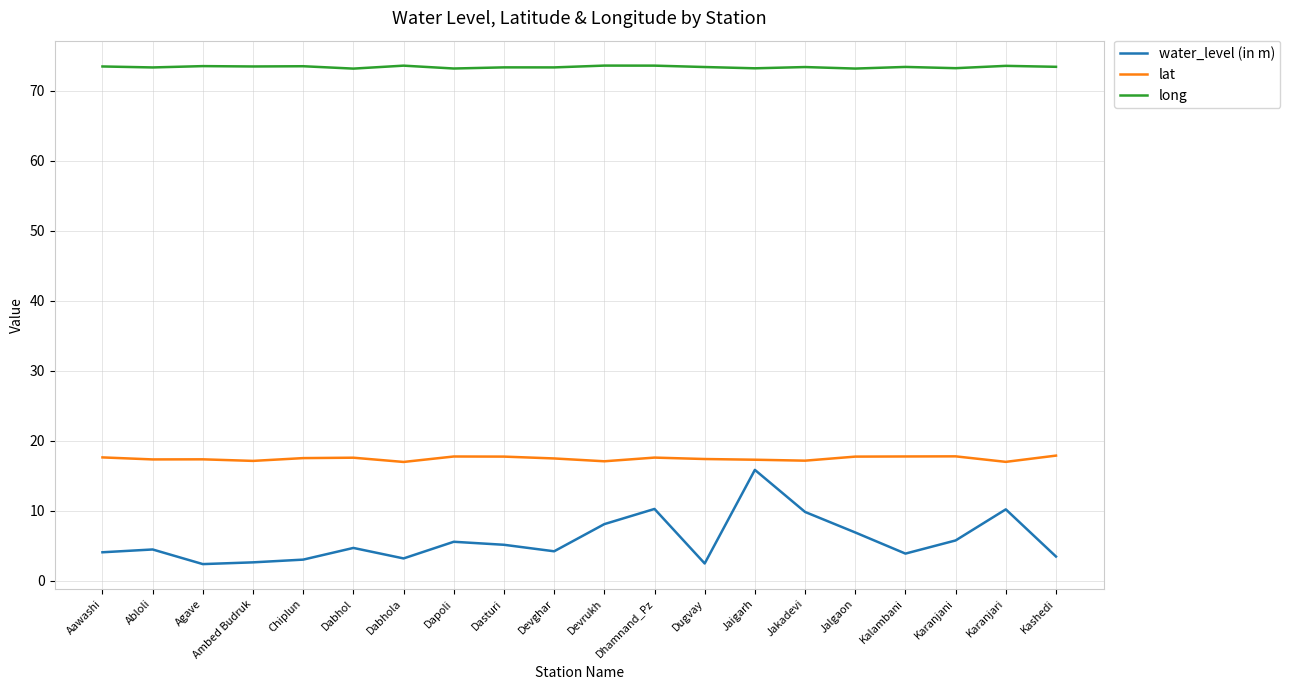

What is the lowest value of the lat series?

17.0